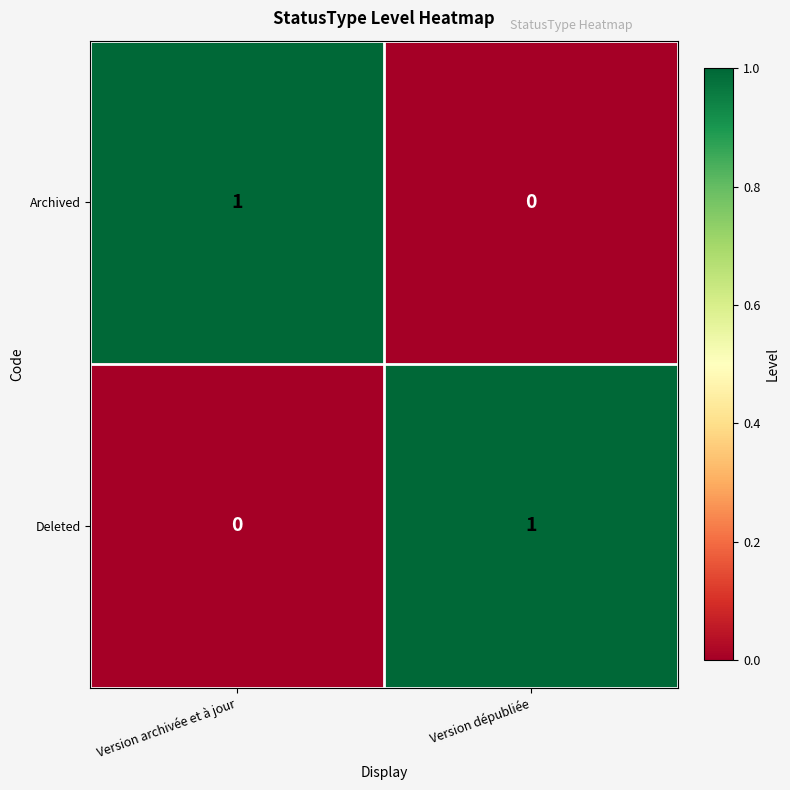

How many series are shown in this chart?

2